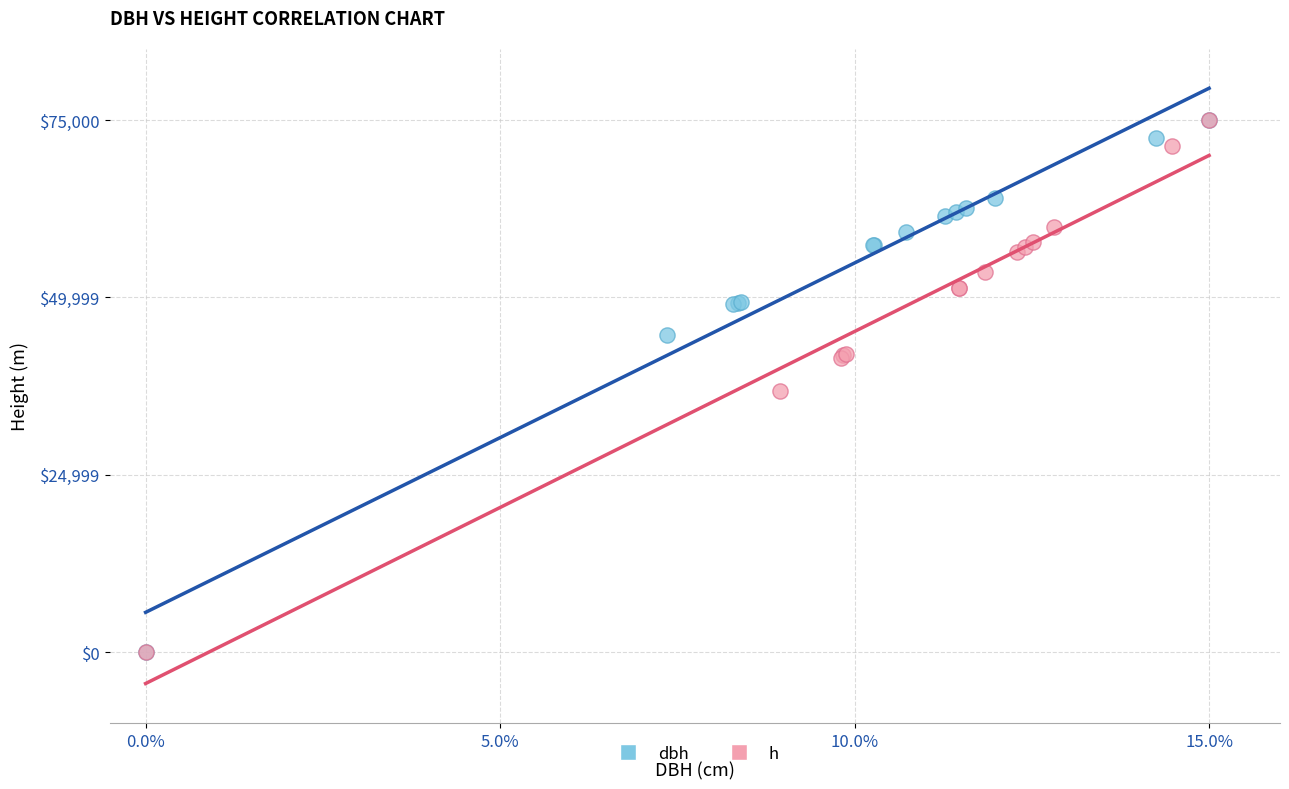

What are all the series names shown in the legend?

dbh, h